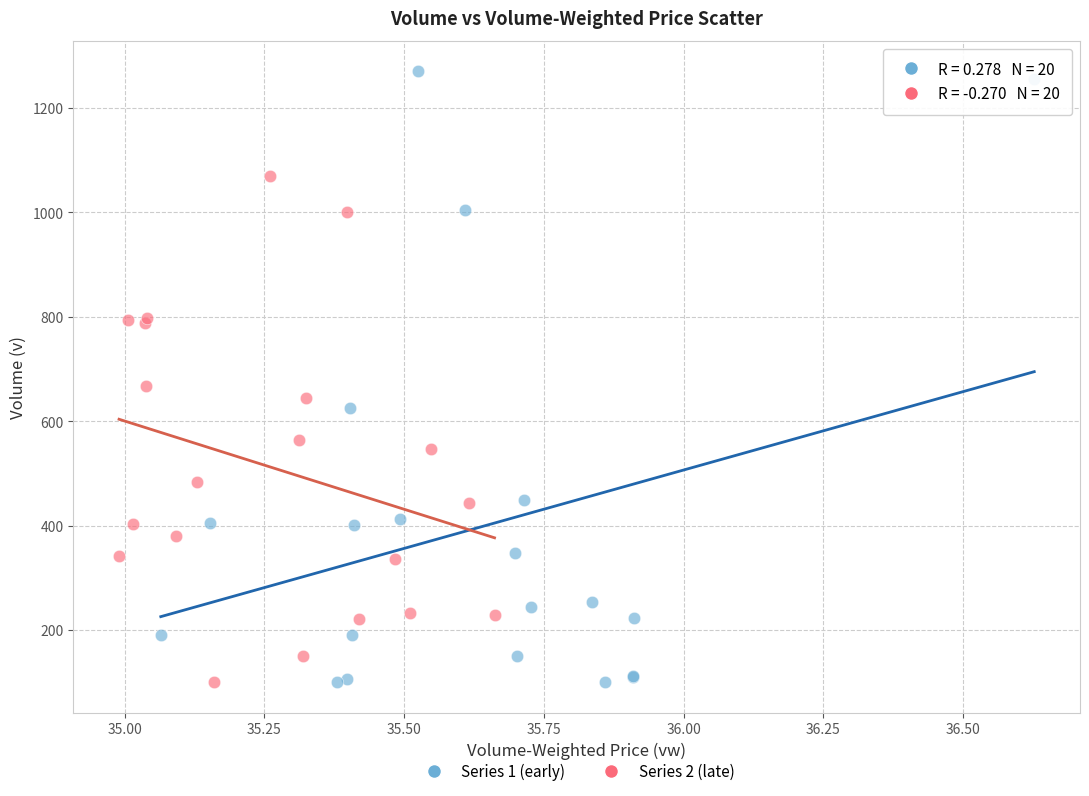

What are all the series names shown in the legend?

Series 1 (early), Series 2 (late)